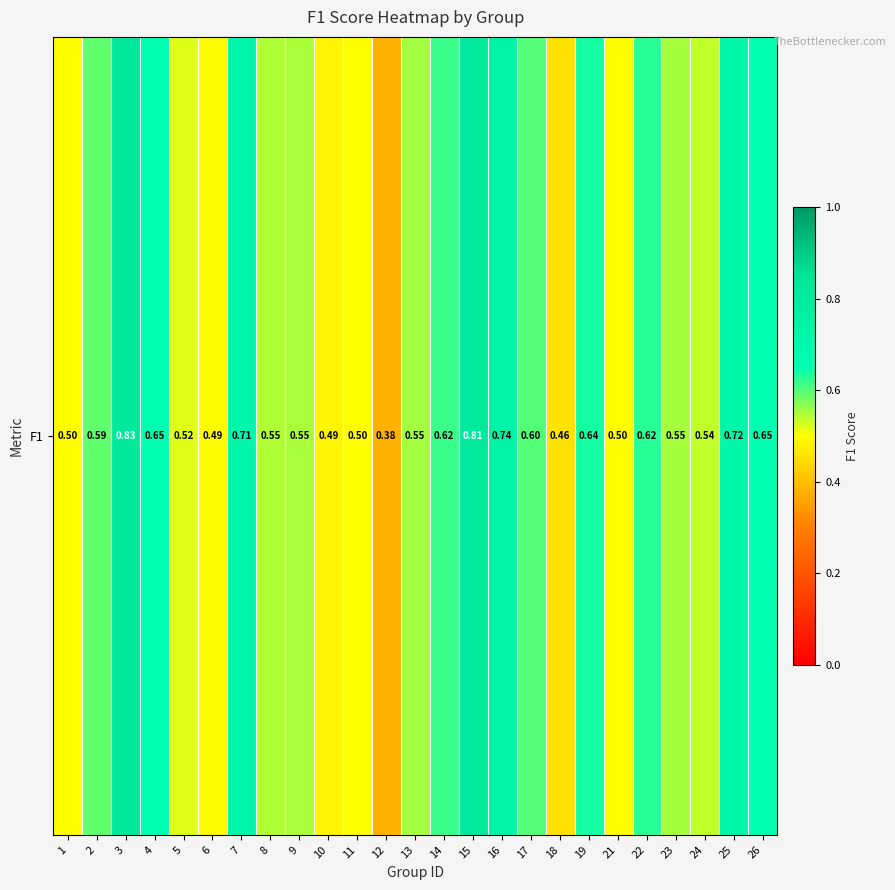

Rank the categories by value from highest to lowest.

3, 15, 16, 25, 7, 4, 26, 19, 22, 14, 17, 2, 13, 23, 9, 8, 24, 5, 11, 21, 1, 6, 10, 18, 12